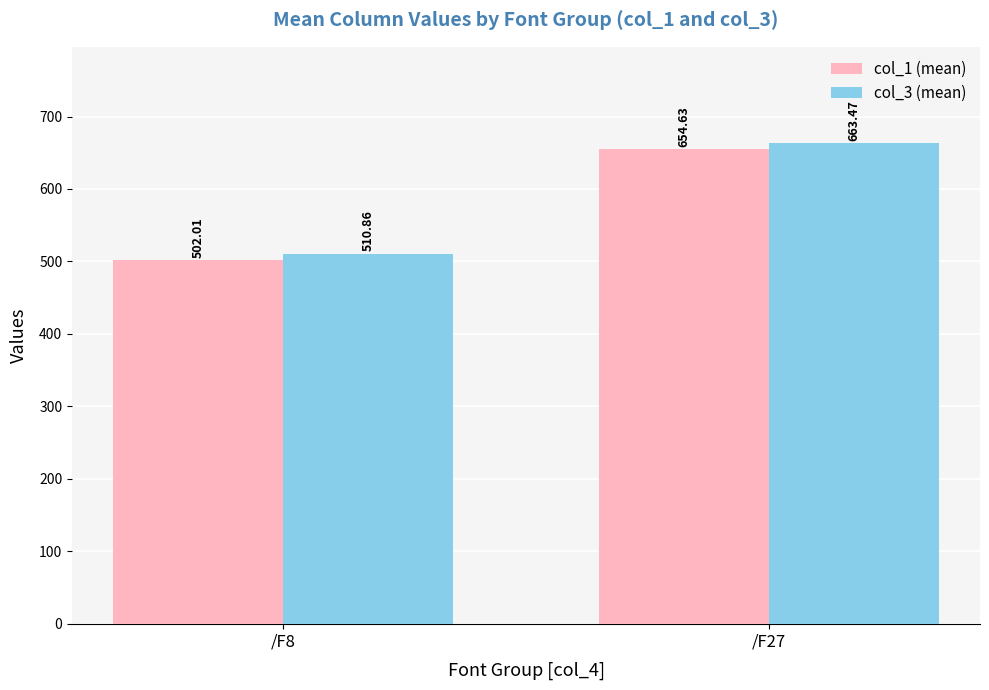

True or false: col_3 (mean) has a value of 666.9 at /F8.

False